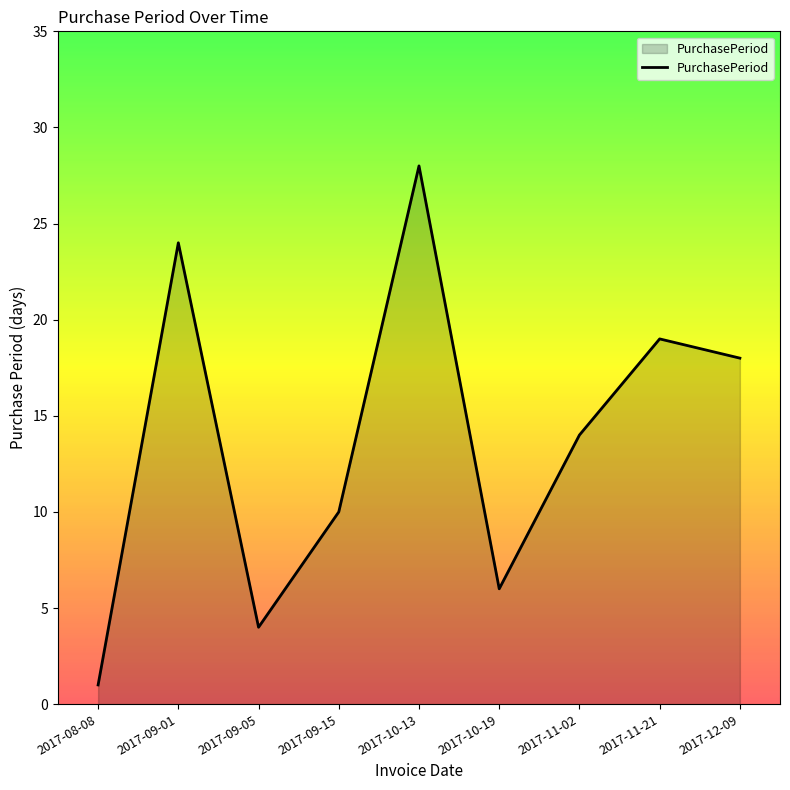

Which category has the lowest value across all series?

2017-08-08